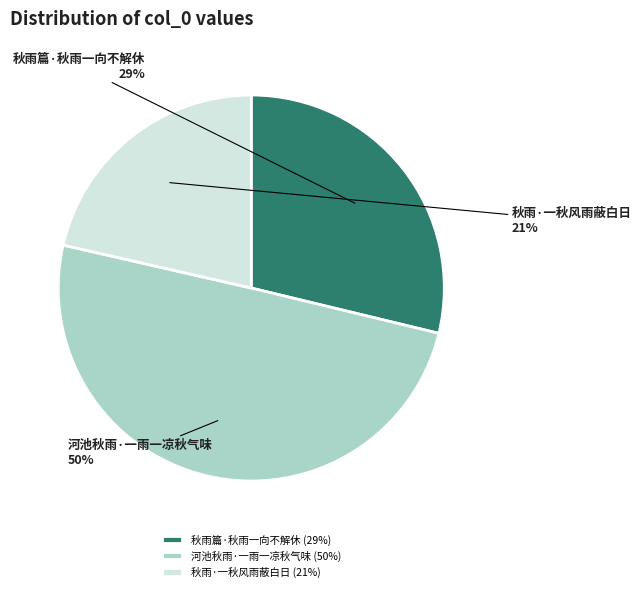

Which slice is the smallest?

秋雨·一秋风雨蔽白日